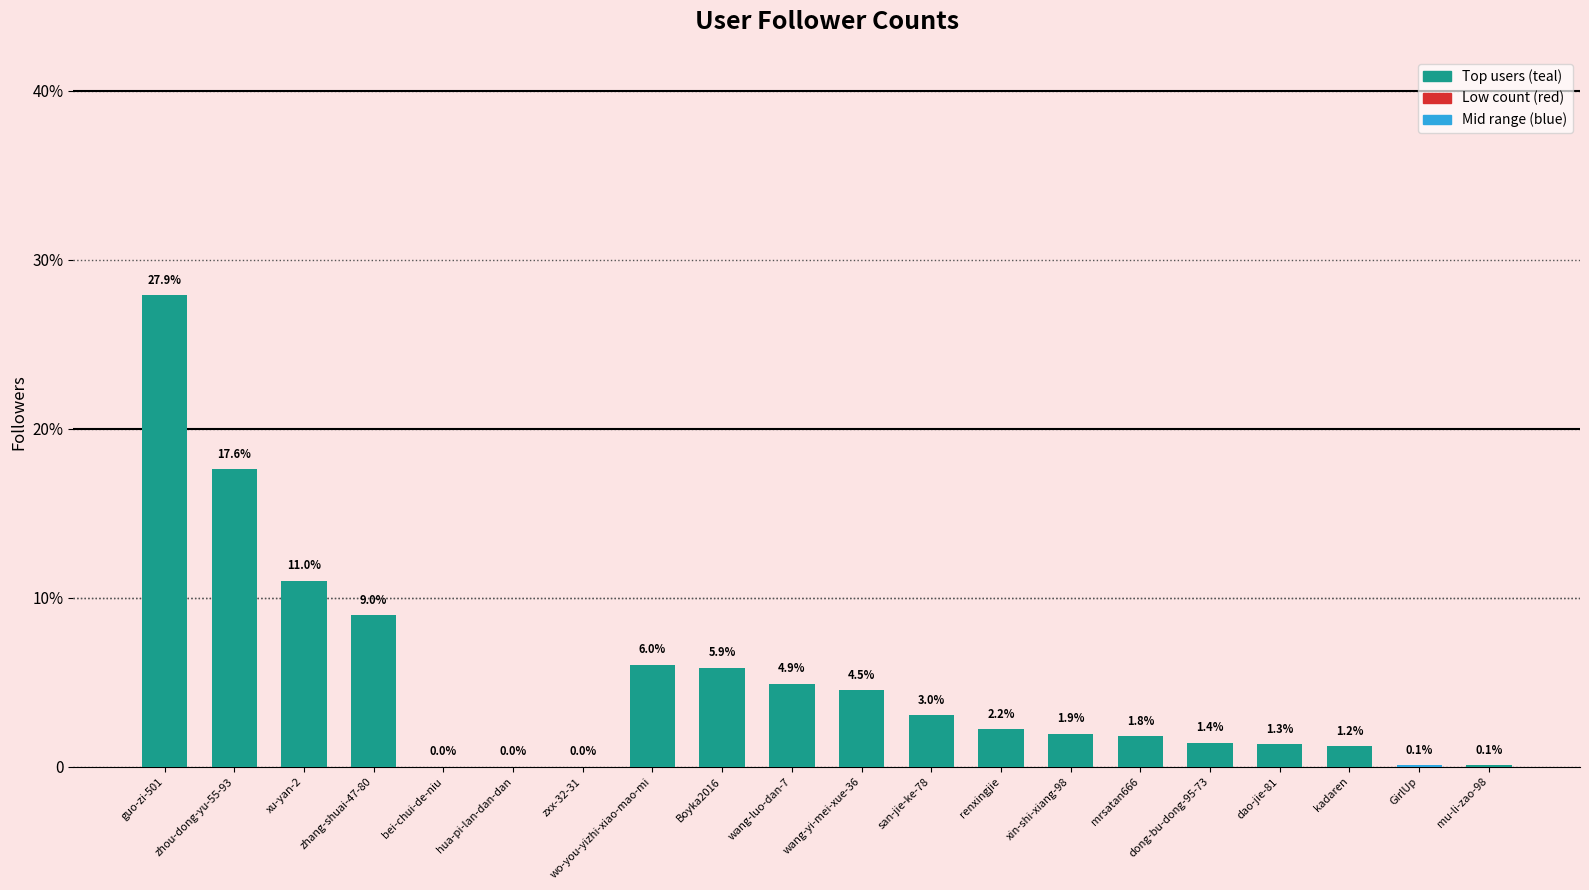

Rank the categories by value from lowest to highest.

zxx-32-31, hua-pi-lan-dan-dan, bei-chui-de-niu, mu-li-zao-98, GirlUp, kadaren, dao-jie-81, dong-bu-dong-95-73, mrsatan666, xin-shi-xiang-98, renxingjie, san-jie-ke-78, wang-yi-mei-xue-36, wang-luo-dan-7, Boyka2016, wo-you-yizhi-xiao-mao-mi, zhang-shuai-47-80, xu-yan-2, zhou-dong-yu-55-93, guo-zi-501